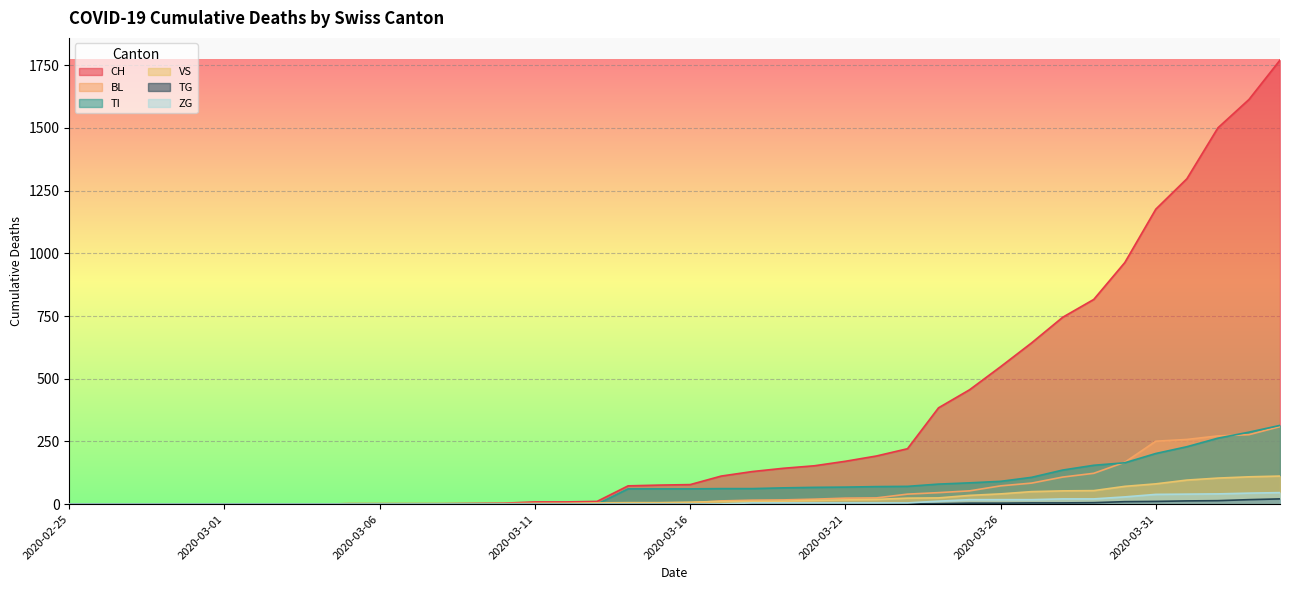

Between 2020-03-05 and 2020-03-10, which is larger?

2020-03-10